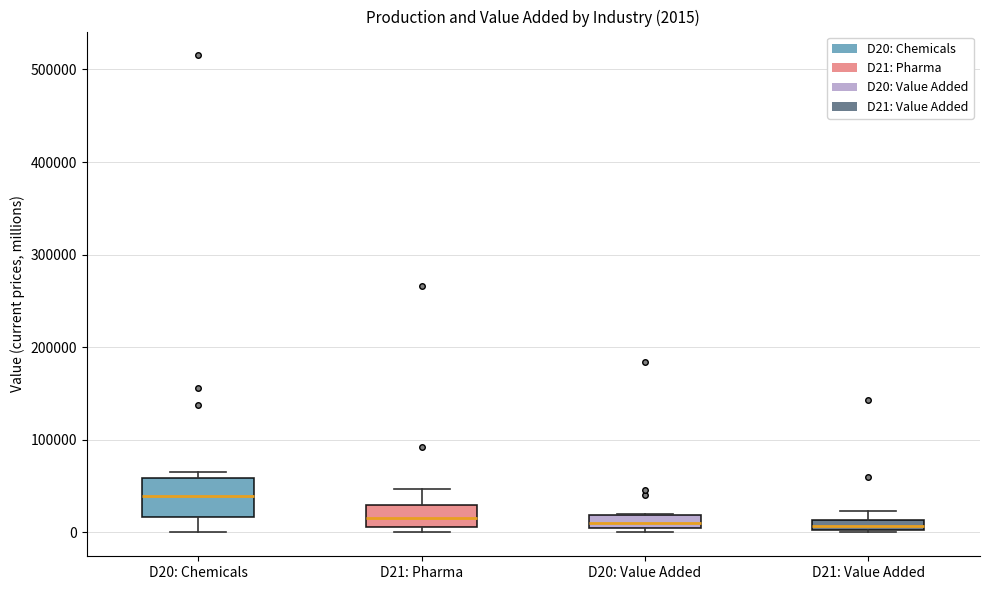

Which box is the tallest, from its lower edge to its upper edge?

D20: Chemicals